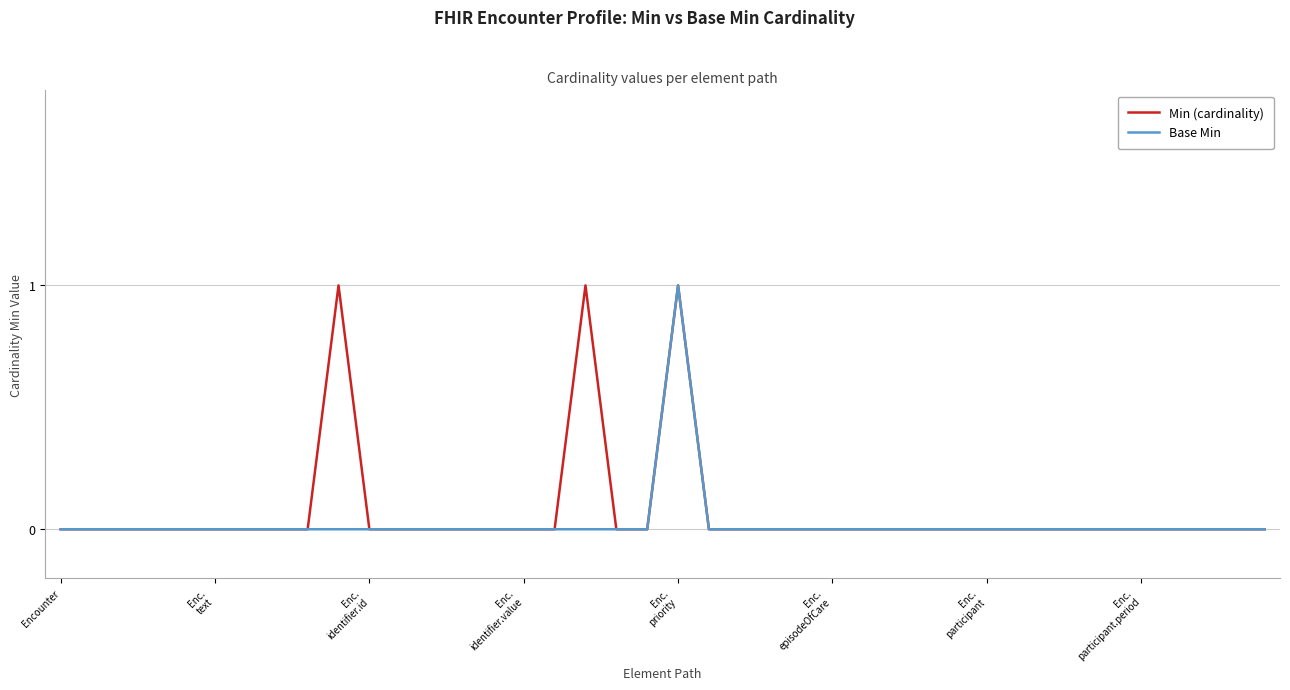

What are all the series names shown in the legend?

Min (cardinality), Base Min